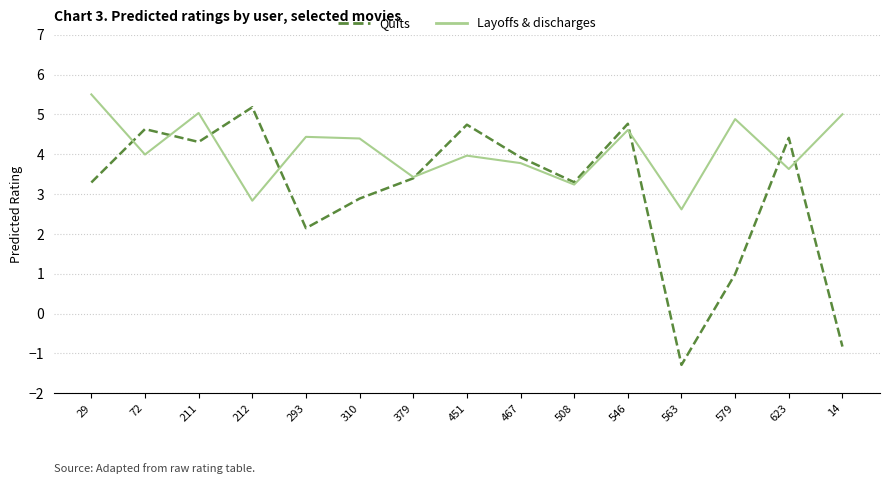

How many interior local peaks does the Layoffs & discharges series have?

5